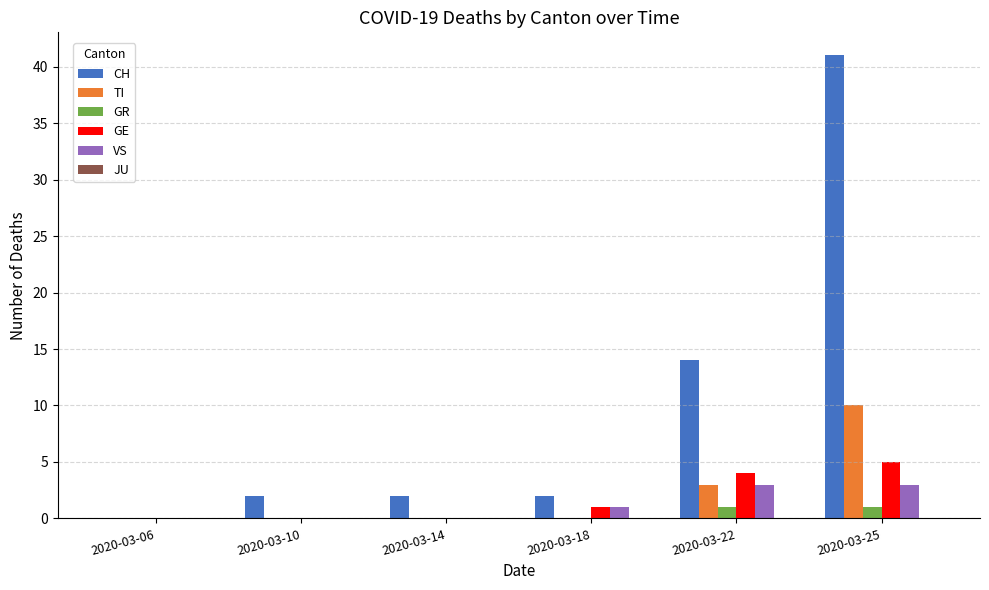

True or false: GE has a value of 0 at 2020-03-14.

True